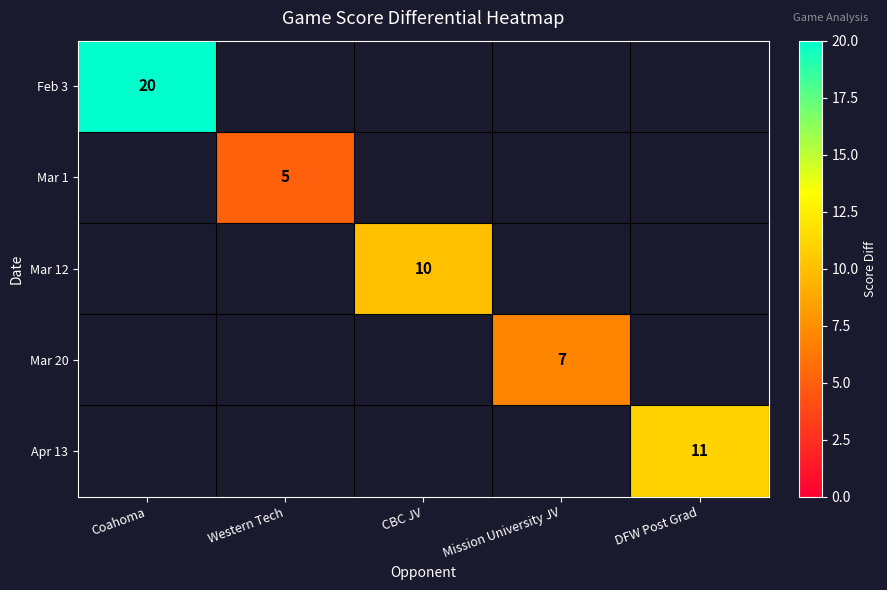

The Feb 3 series shows 20 at Coahoma. True or false?

True